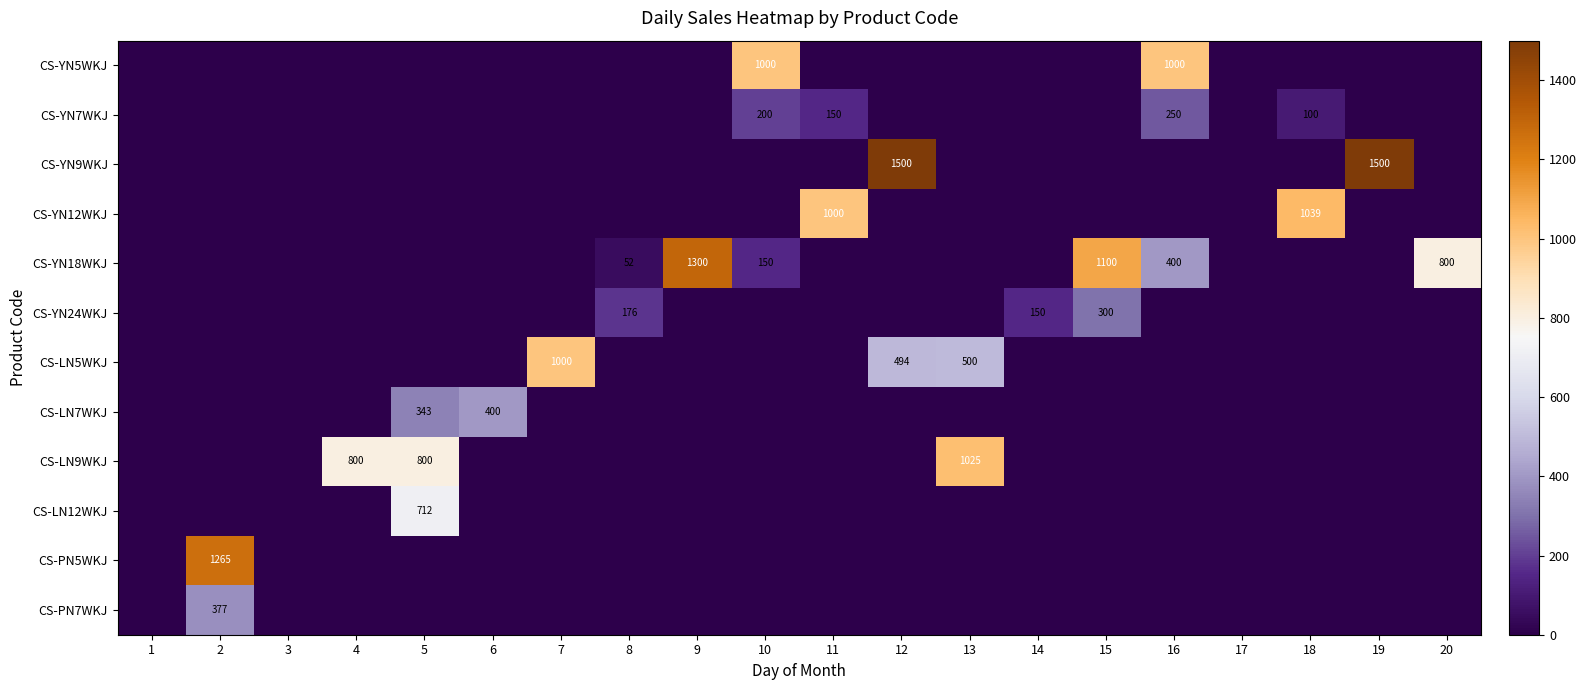

Is it true that CS-LN5WKJ equals 500 at 13?

True